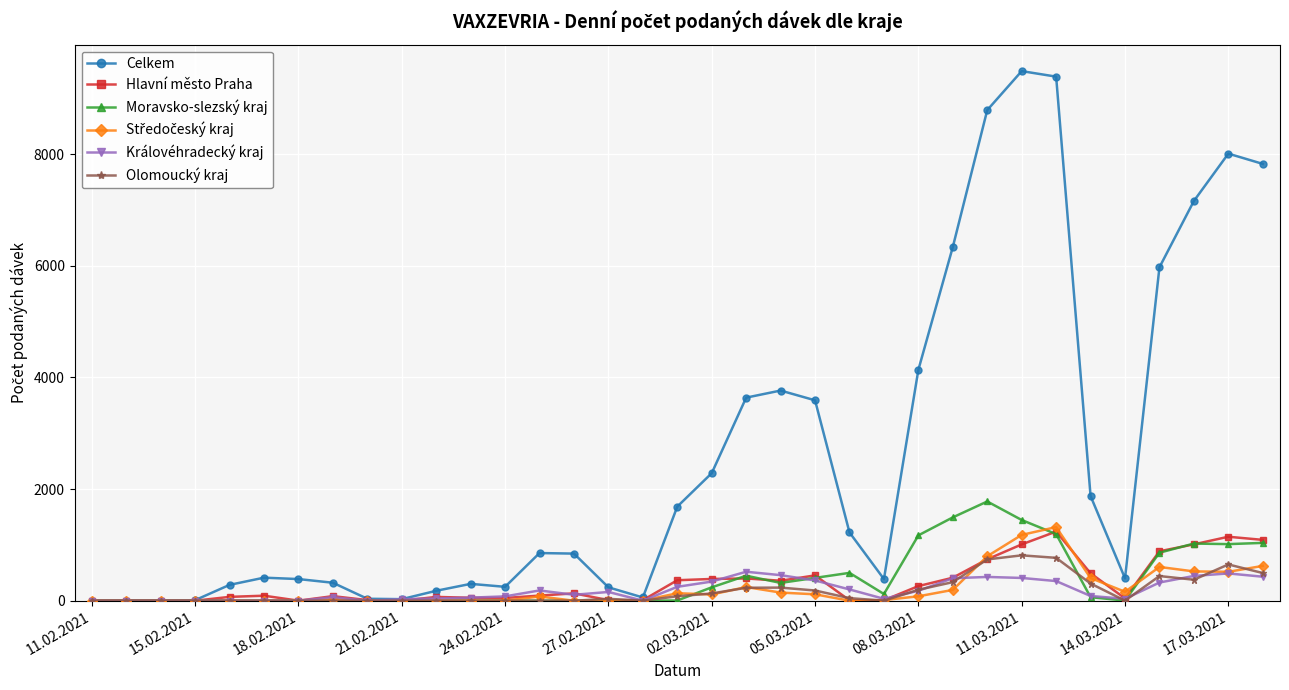

What is the average value of the Královéhradecký kraj series?

184